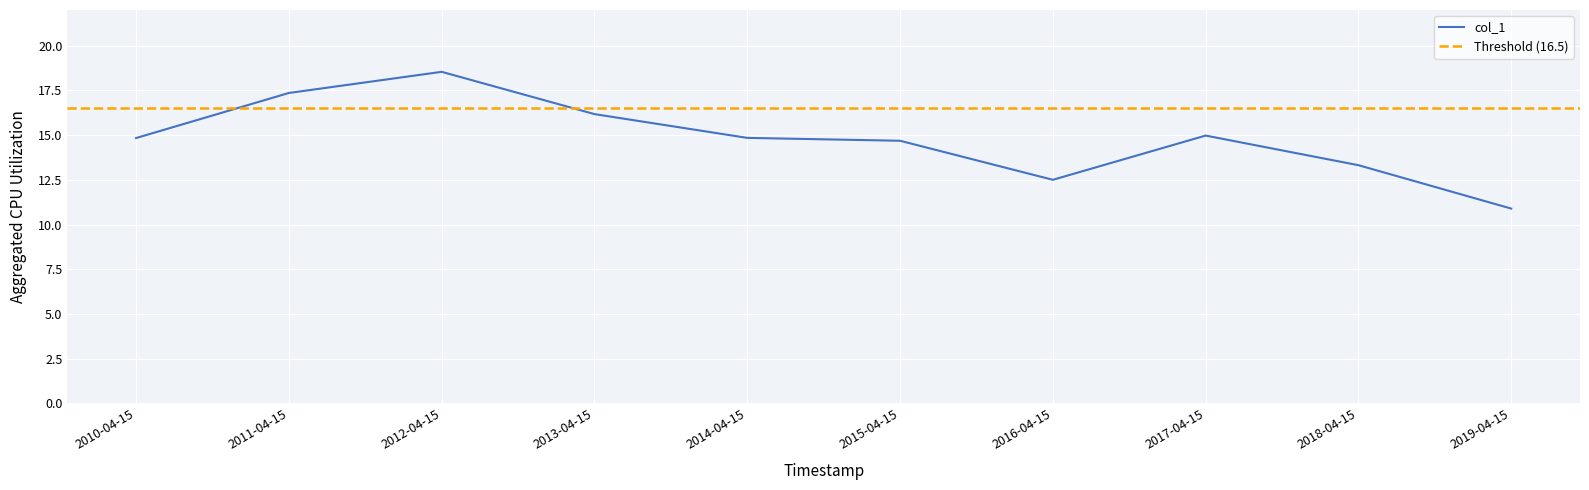

What is the label of the 2nd point from the right?

2018-04-15